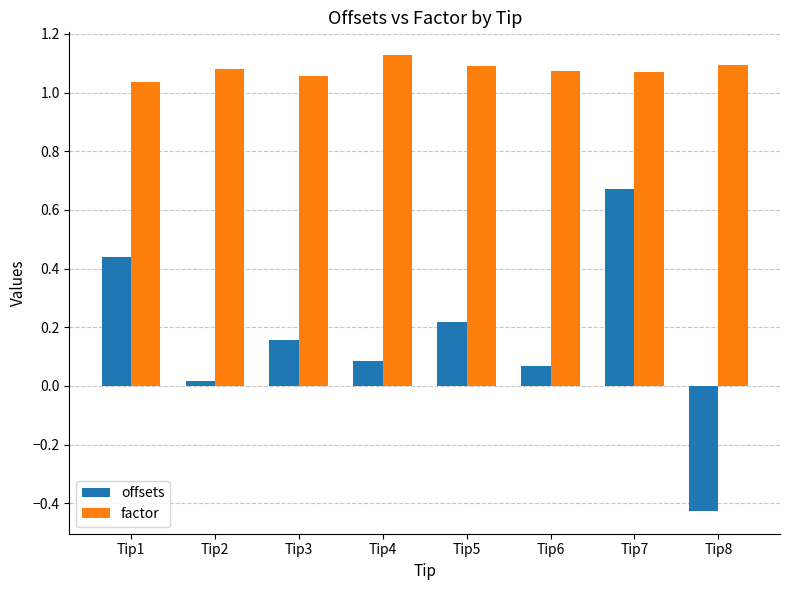

How many factor values are between 1 and 2?

8